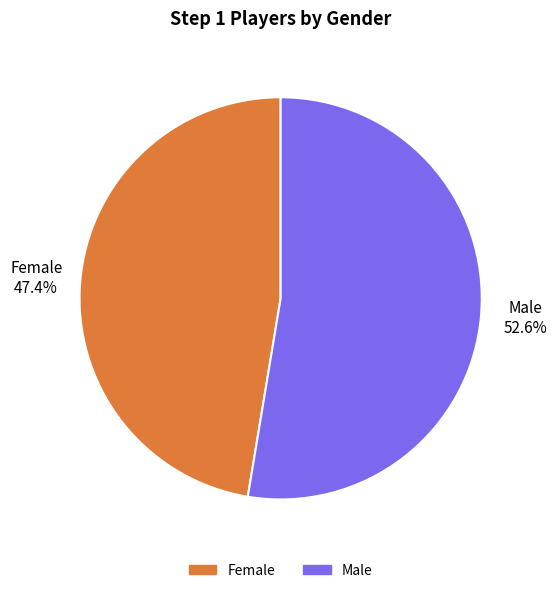

To the nearest percent, what portion does Male represent?

53%